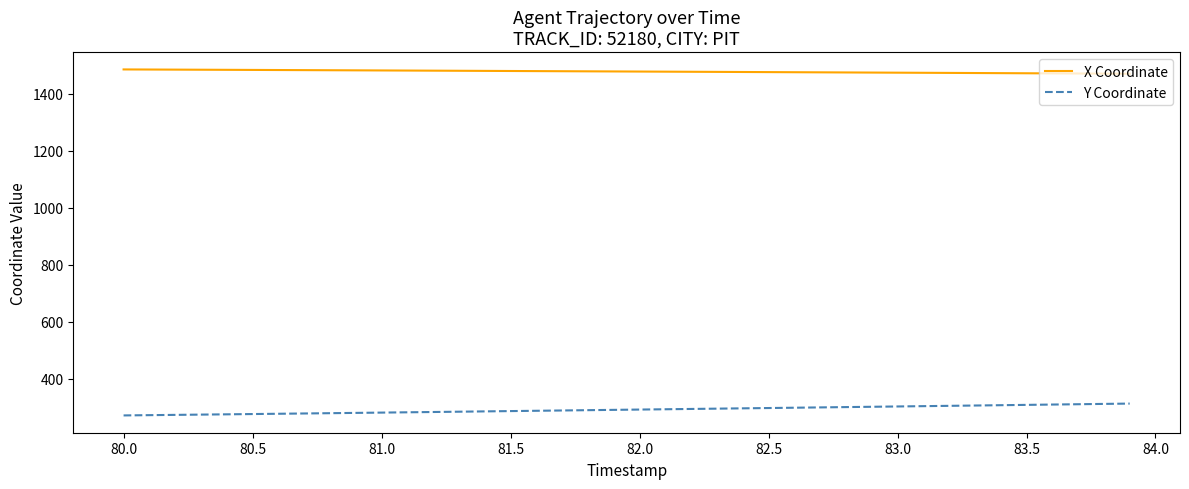

What is the highest value of the Y Coordinate series?

313.0